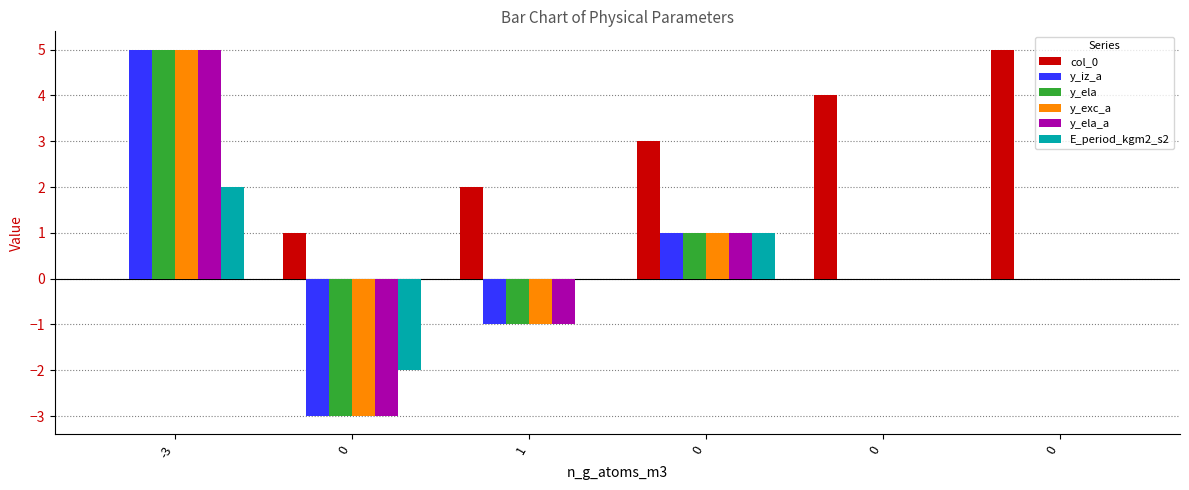

What is the difference between the maximum and minimum values in the E_period_kgm2_s2 series?

4